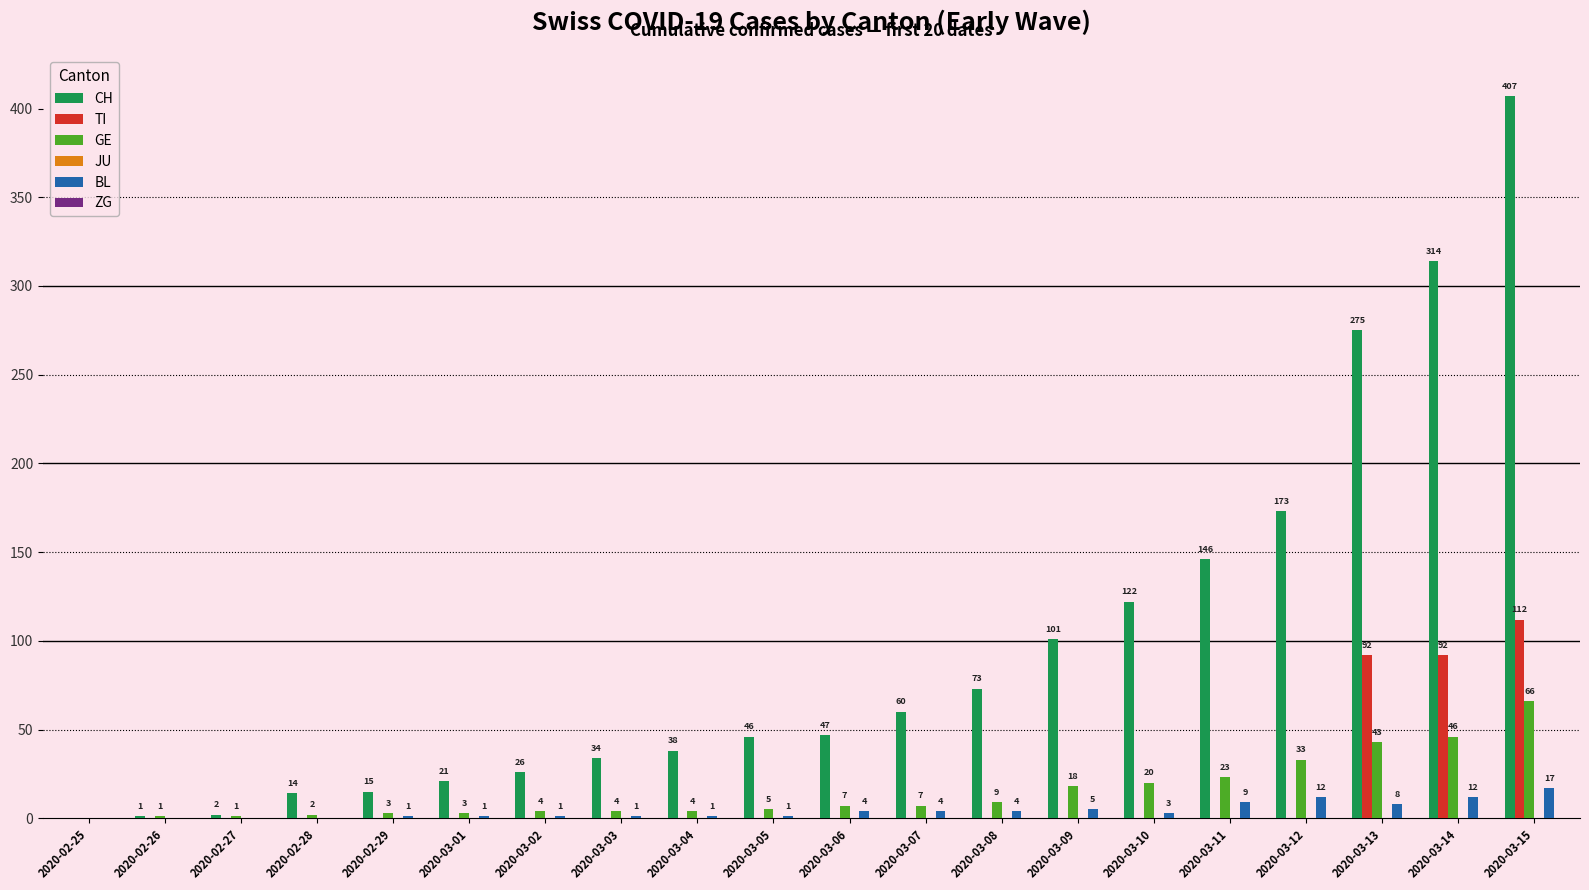

How many groups of bars are there?

20